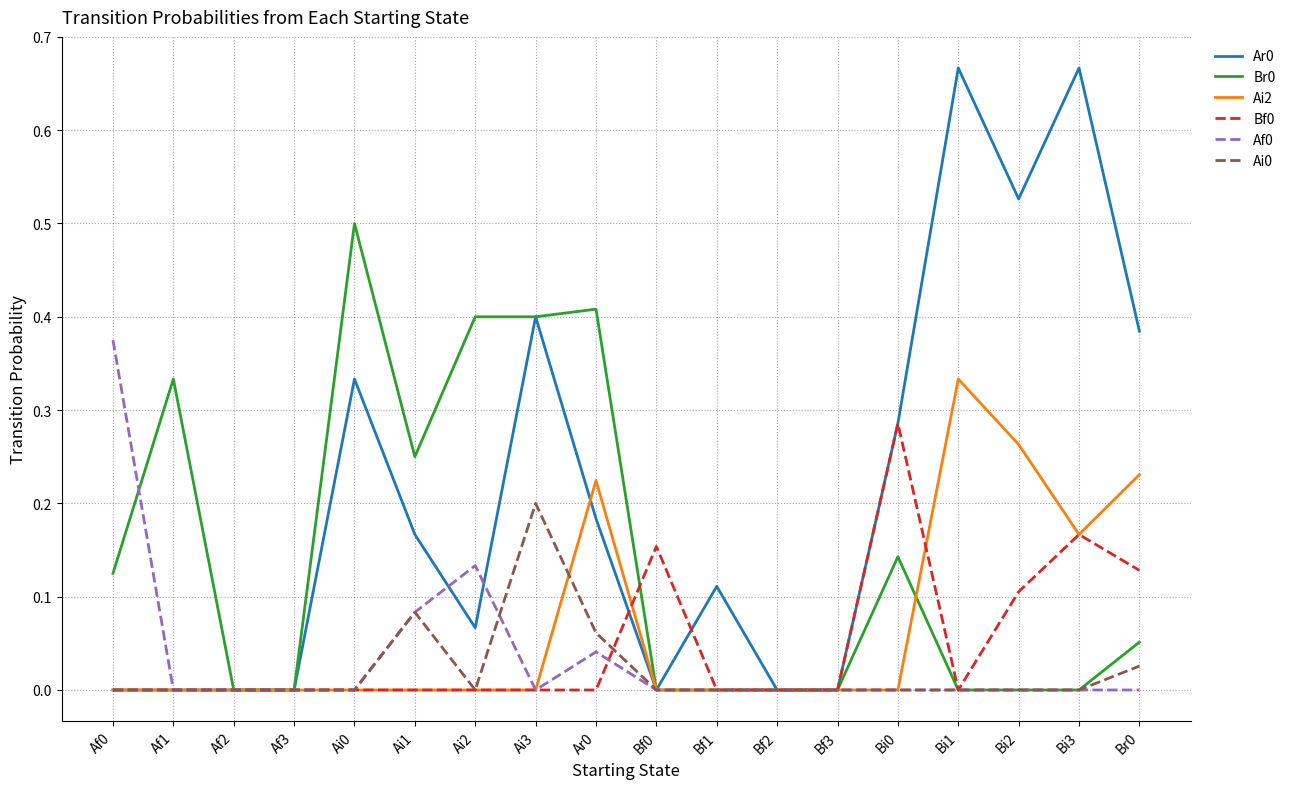

What is the total value across all series at Ai3?

1.0